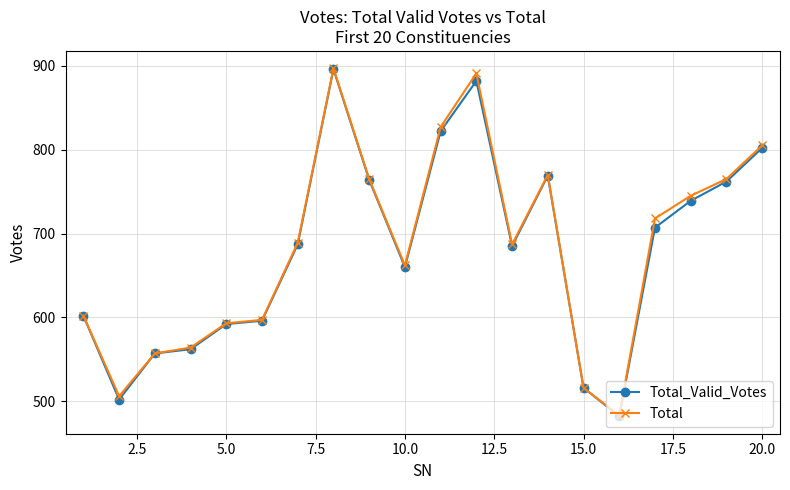

What is the average value of the Total_Valid_Votes series?

679